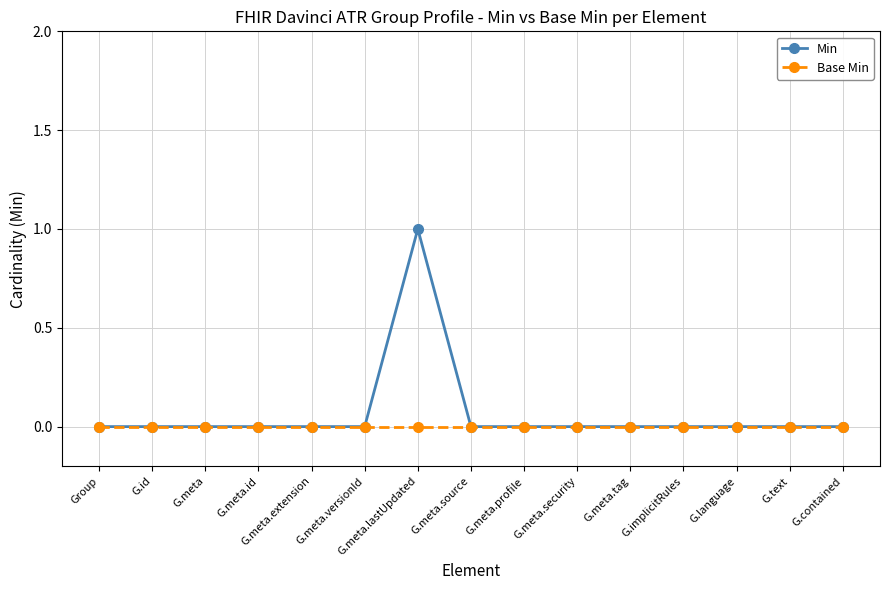

Which category has the highest value in the Min series?

G.meta.lastUpdated